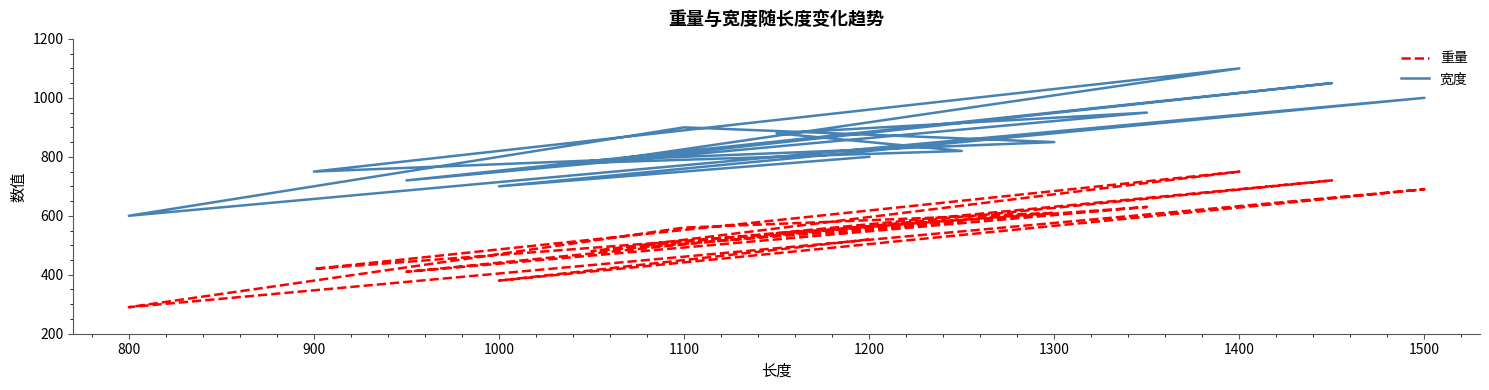

What is the difference between the 重量 values at 1500 and 1100?

130